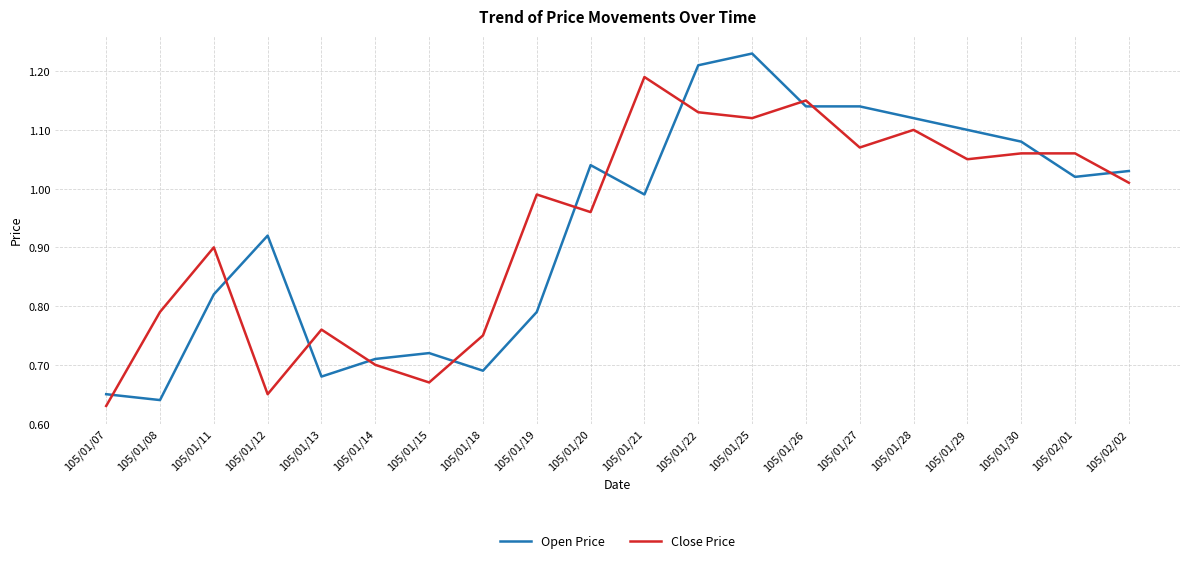

What is the total value across all series at 105/01/20?

2.0